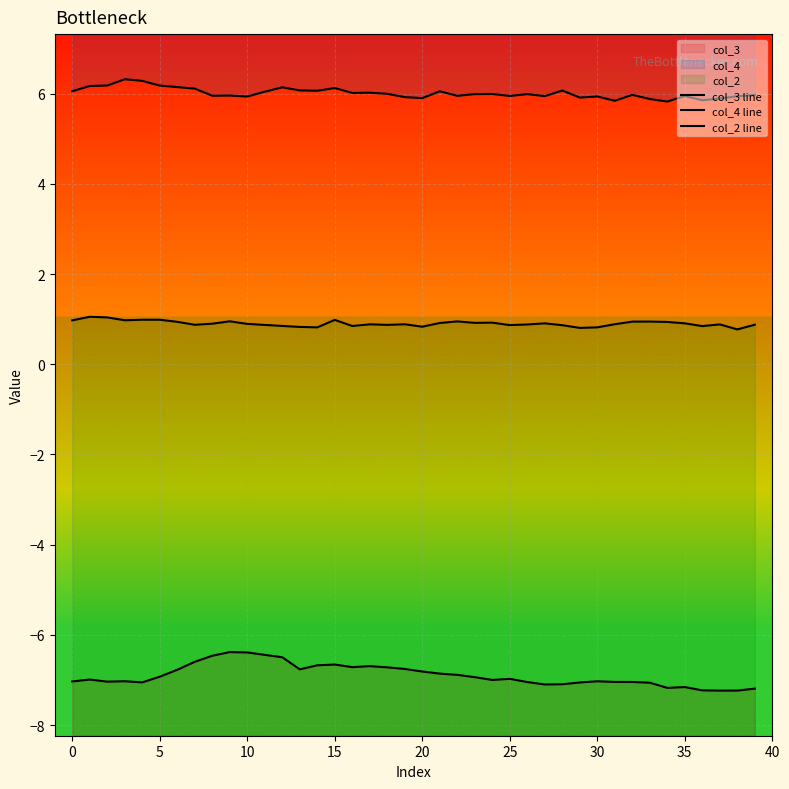

How many interior local valleys does the col_2 line series have?

11